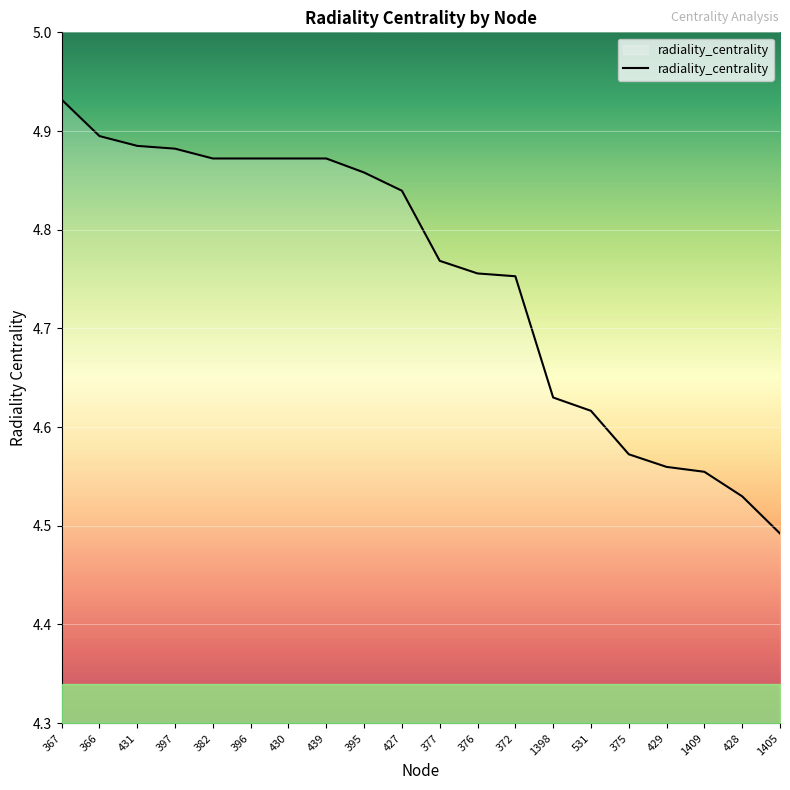

How many series are shown in this chart?

1